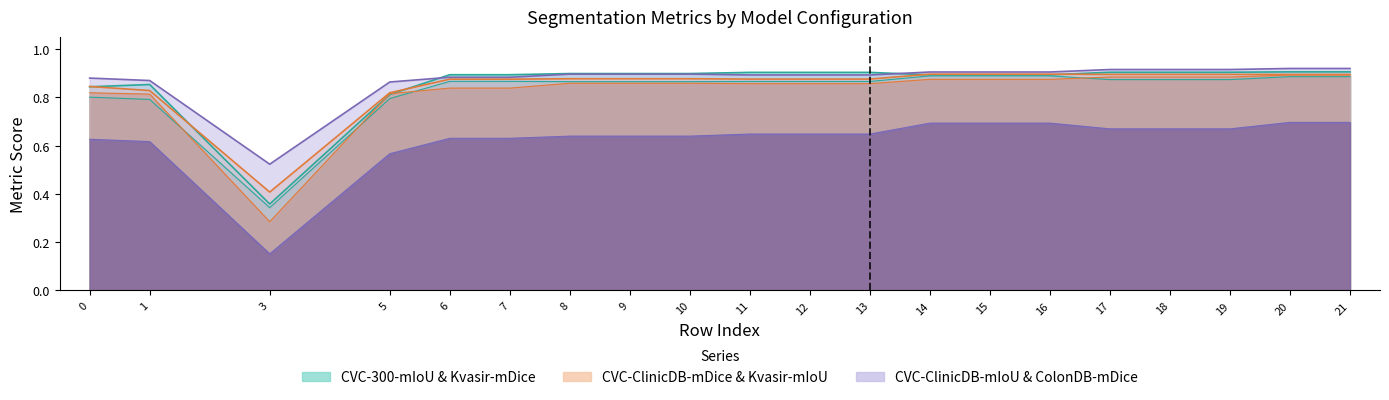

Does the chart display data point markers on the line(s)?

No